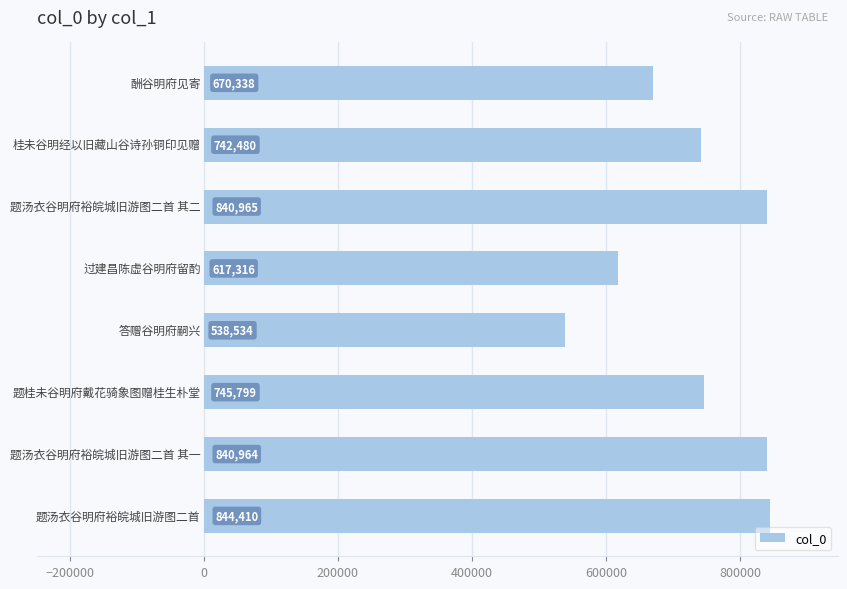

What is the maximum value shown in the chart?

844410